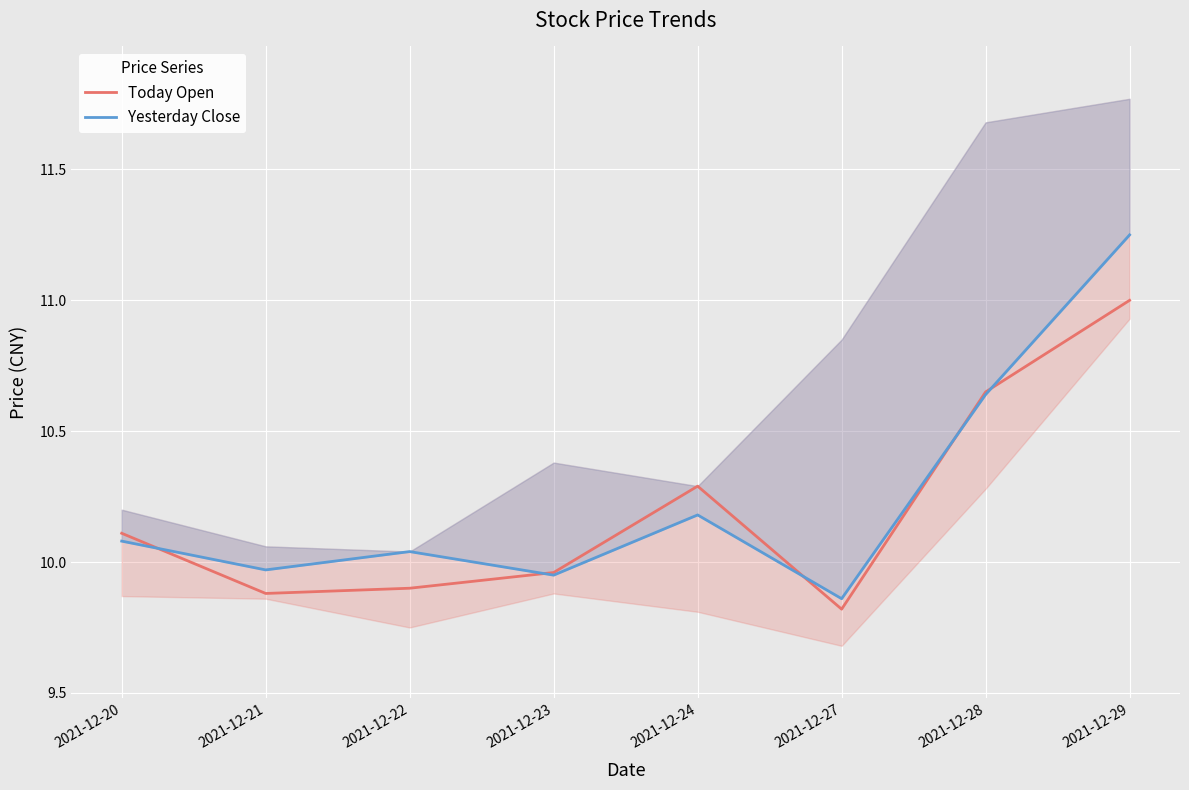

Is this an area chart (filled region under the line)?

No